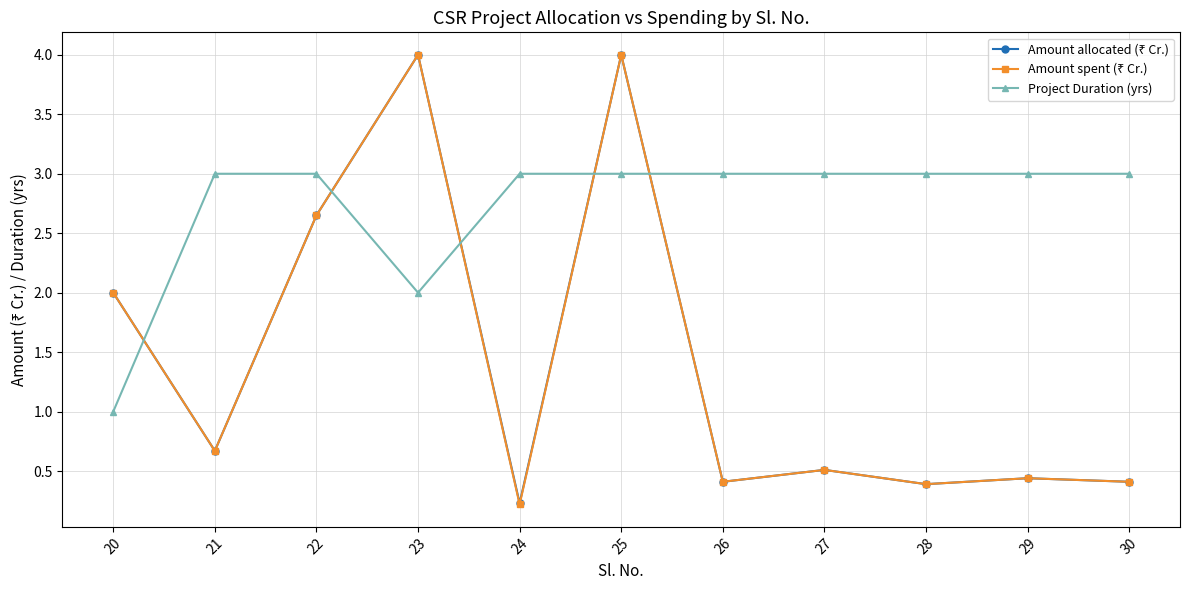

What is the value of the Project Duration (yrs) point at the 9th from the left?

3.0